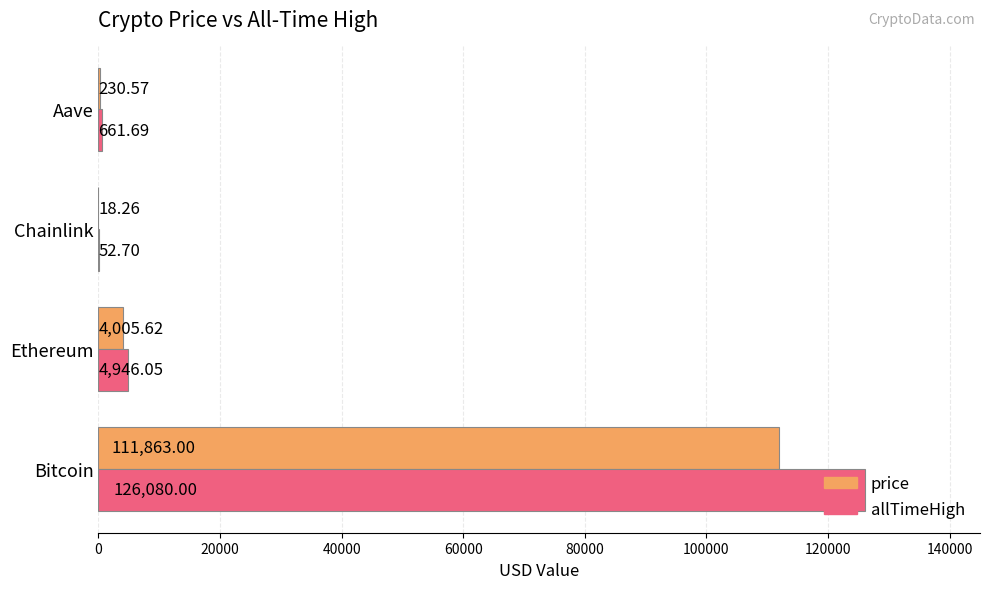

Which series has the largest total across all categories?

allTimeHigh